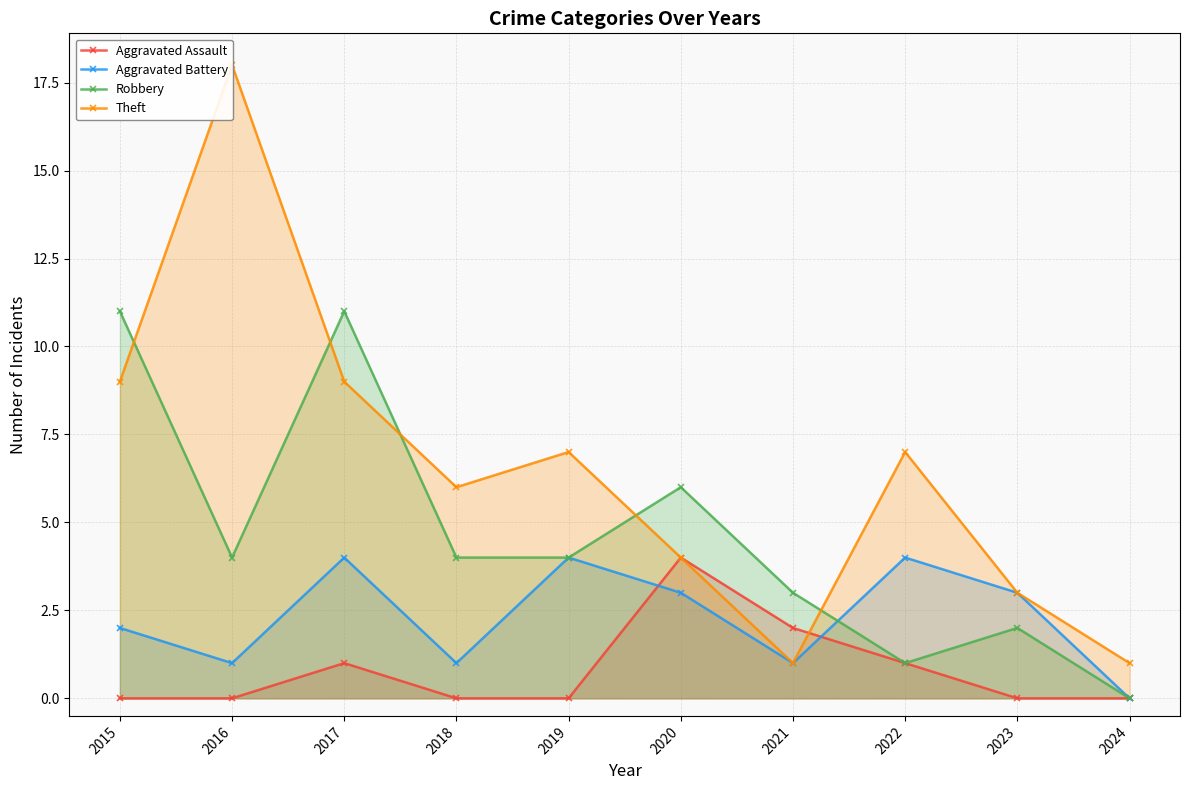

How many distinct data groups are displayed?

4